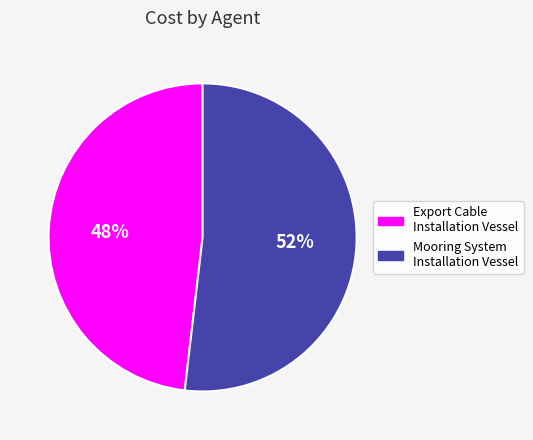

To the nearest percent, what portion does Mooring System Installation Vessel represent?

52%